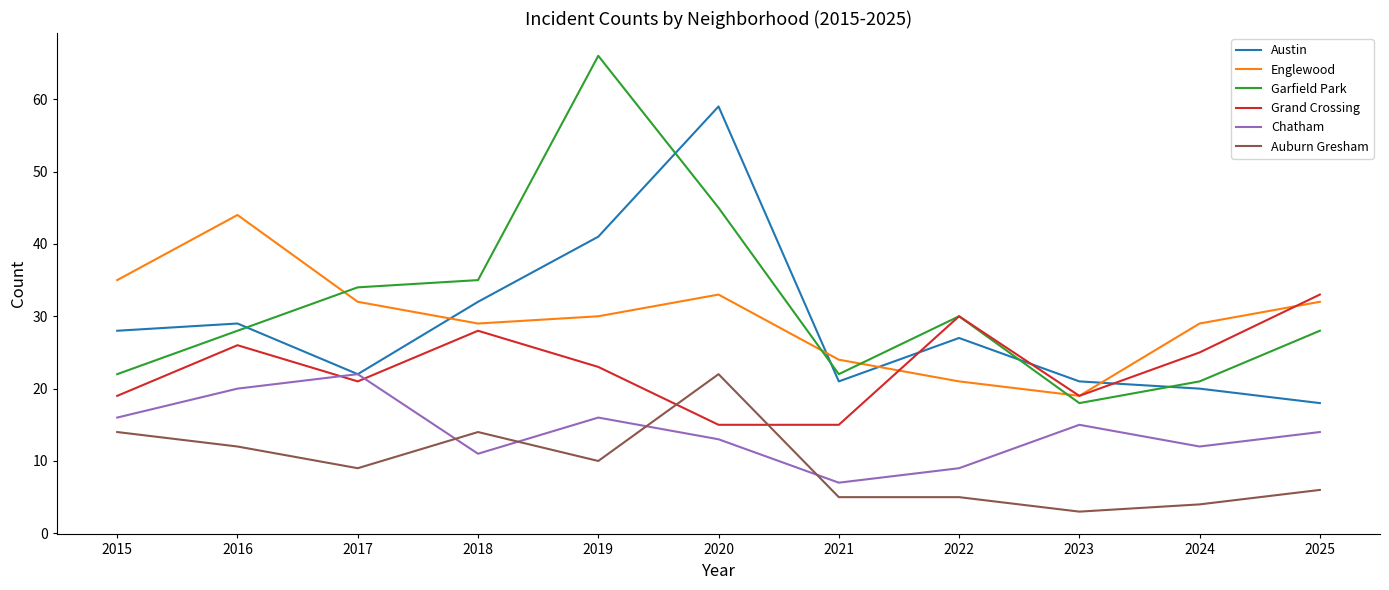

What value does the Englewood series have at 2020?

33